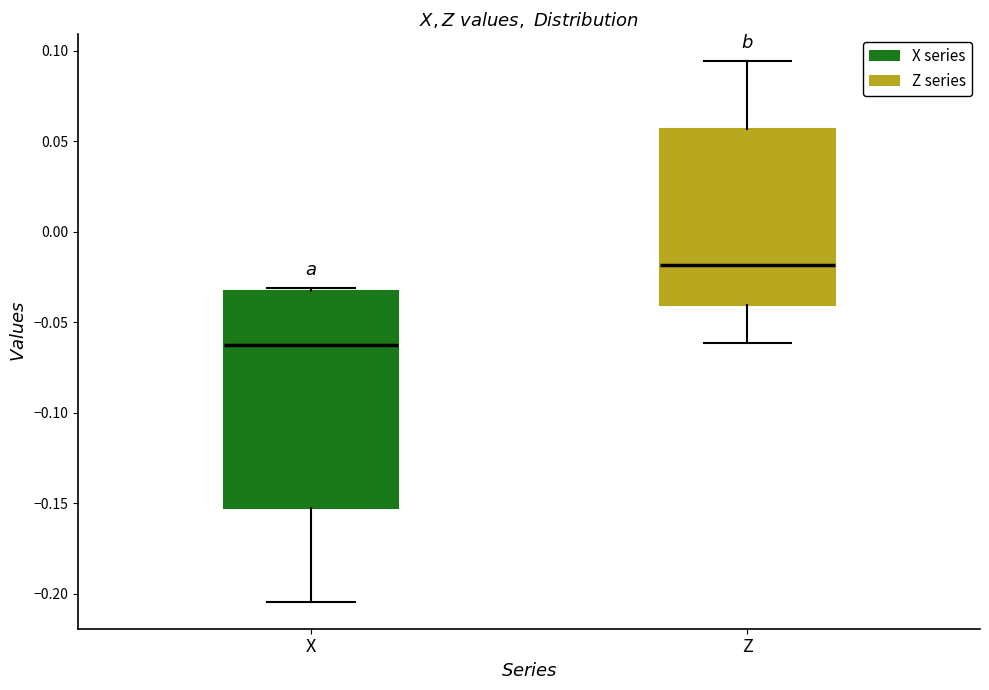

Where does the median line of the box for Z sit on the y-axis? The values are not printed on the chart, so give them approximately, as read against the axis.

-0.020